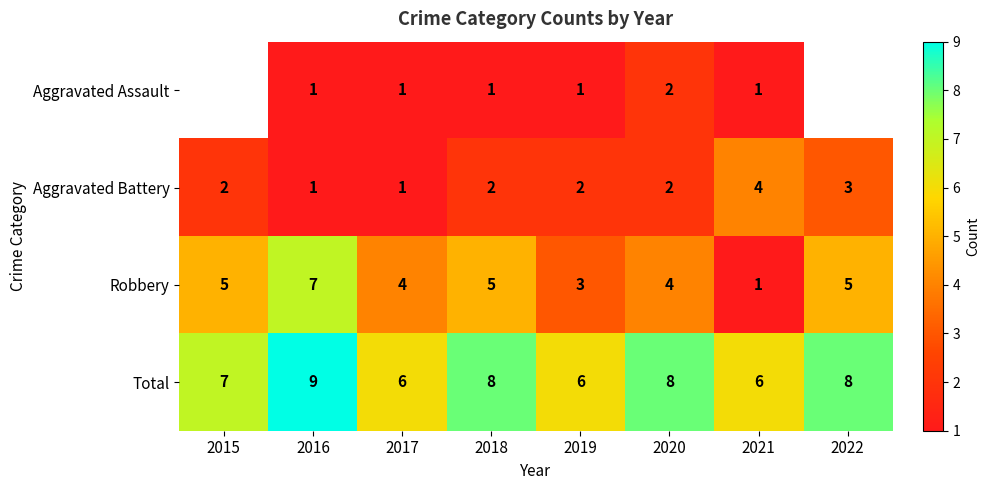

What value does the Robbery series have at 2022?

5